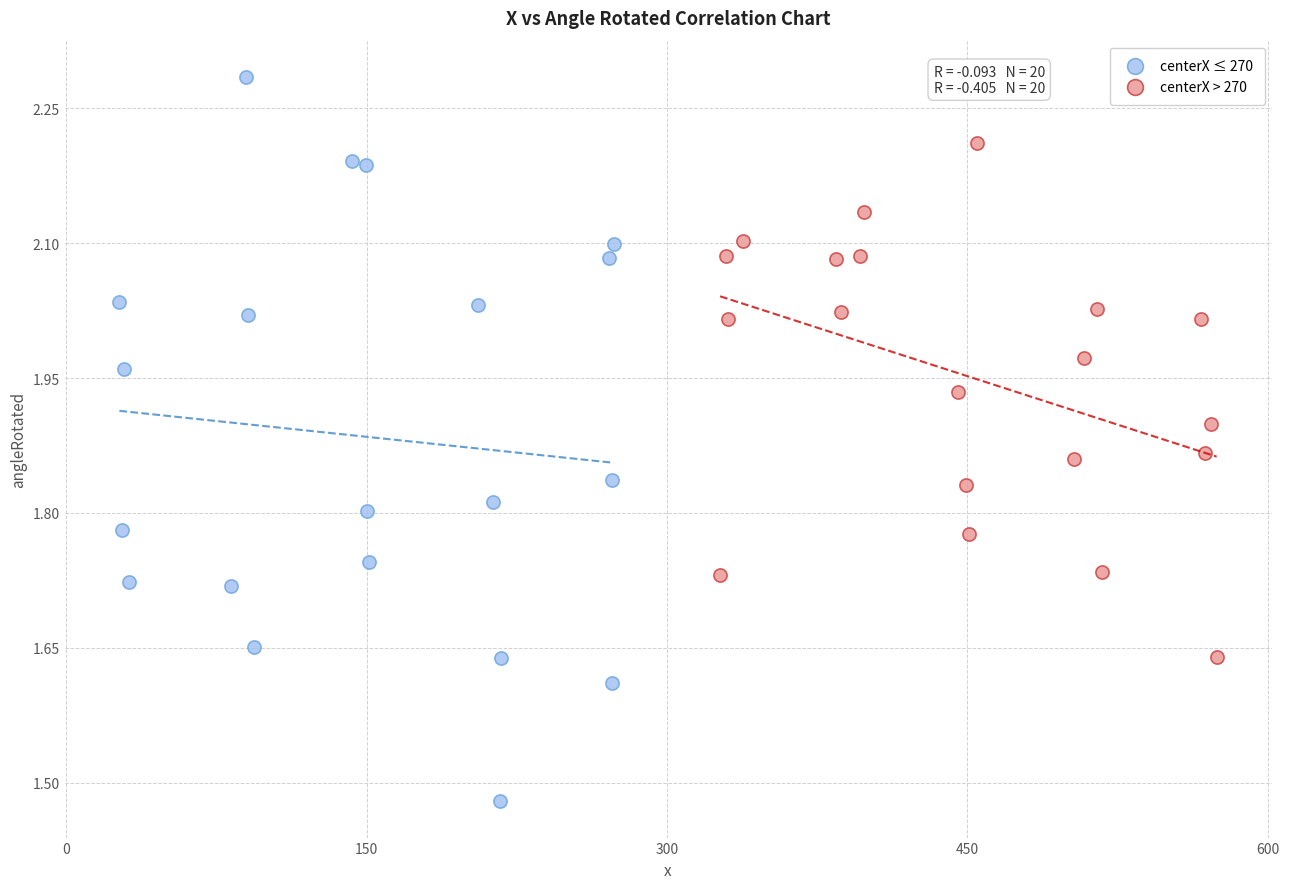

Which series contains the lowest Y value?

centerX ≤ 270